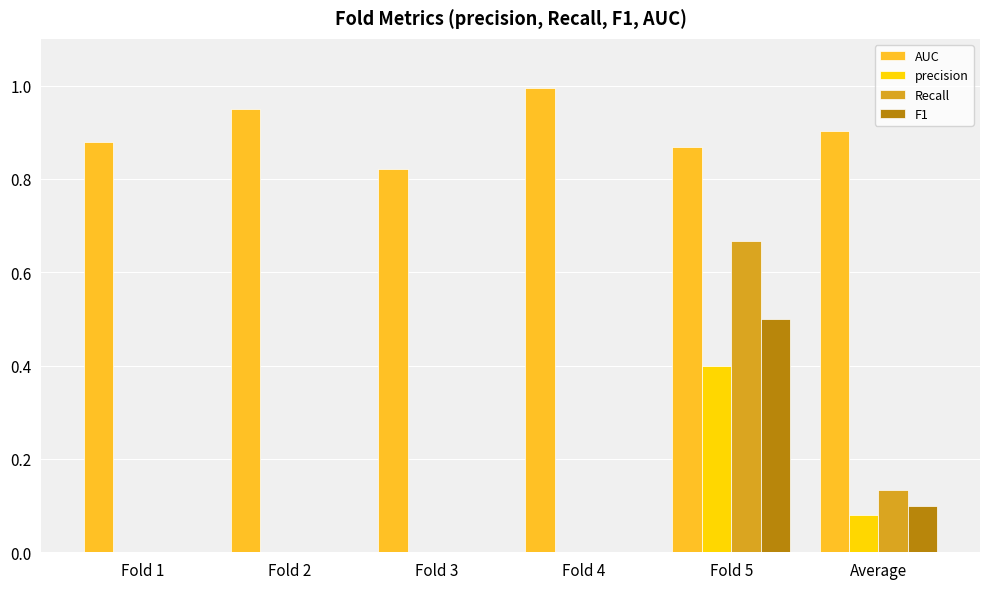

What is the highest value of the F1 series?

0.5